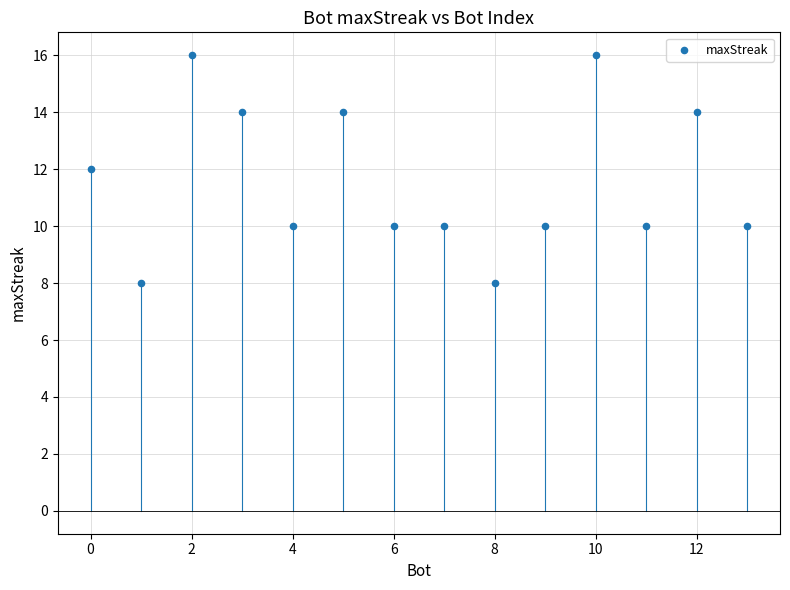

What is the range of Y values (max minus min)?

8